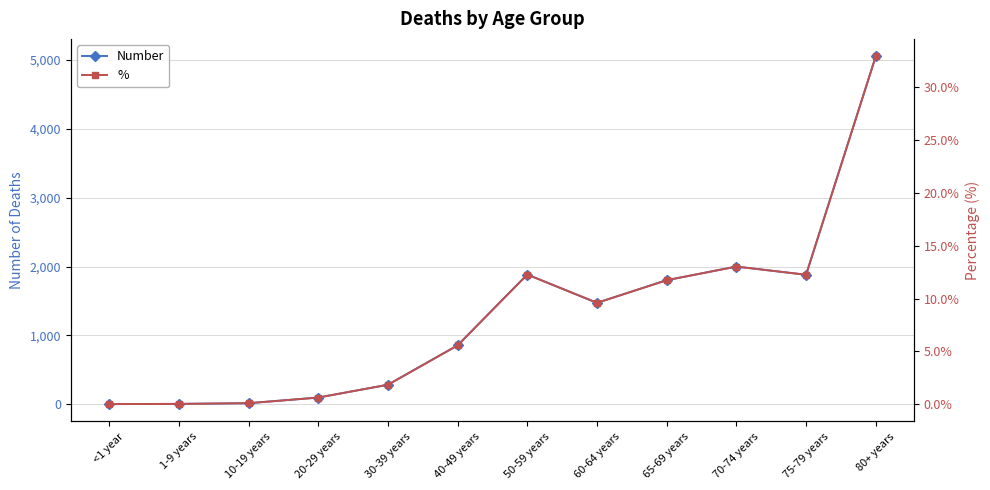

At which category does the chart reach its peak across all series?

80+ years